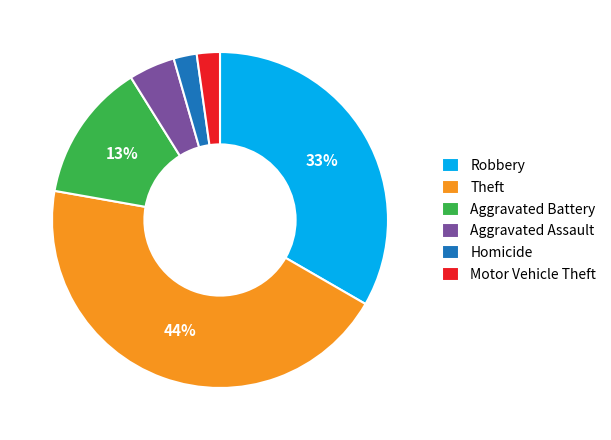

How many slices are in this pie chart?

6